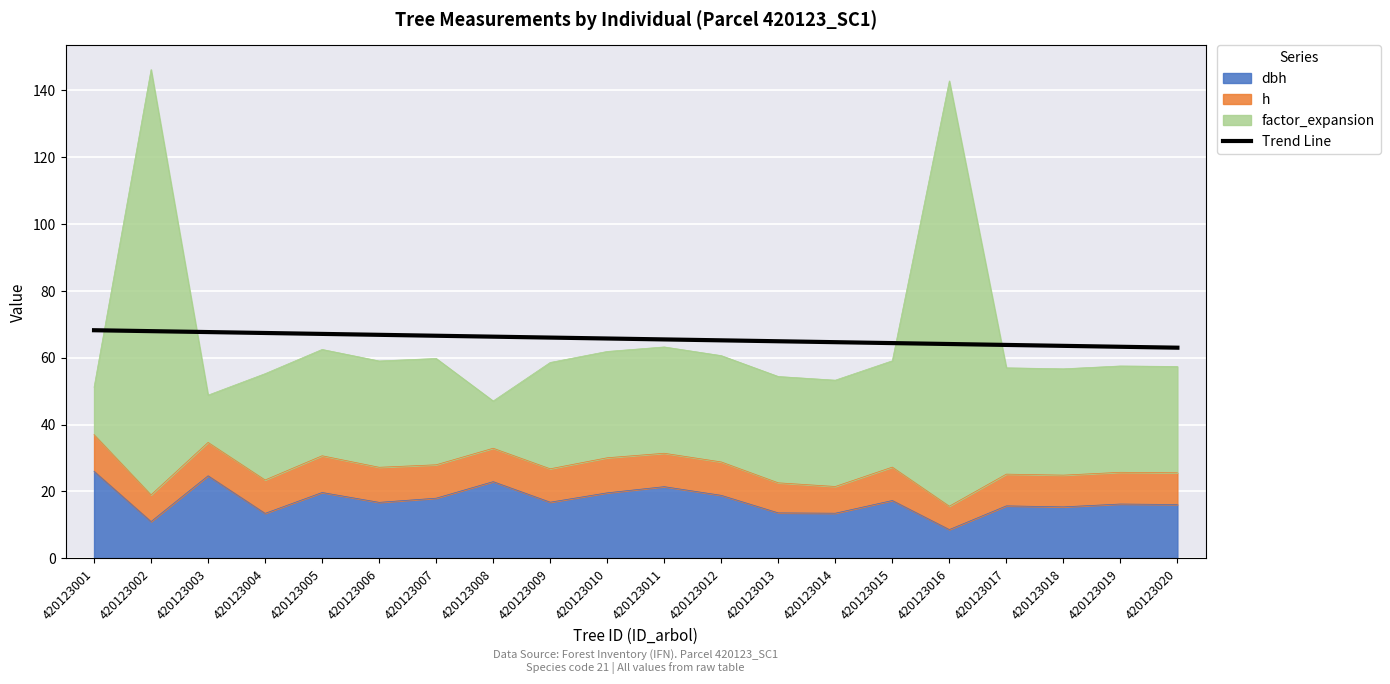

What is the difference between the second highest and minimum values?

5.0